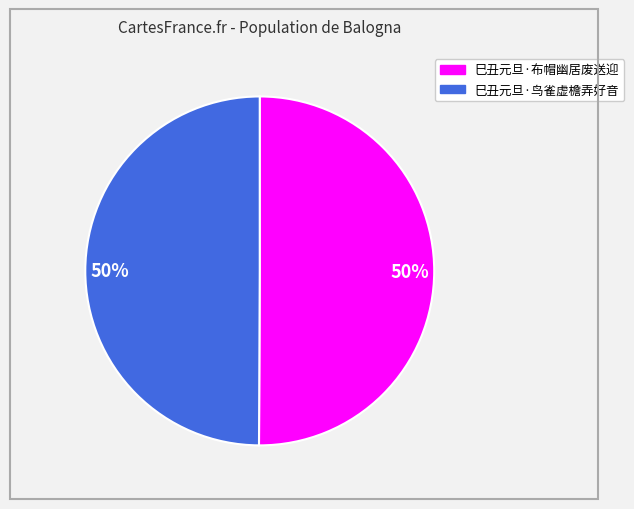

Count the number of slices in the pie.

2